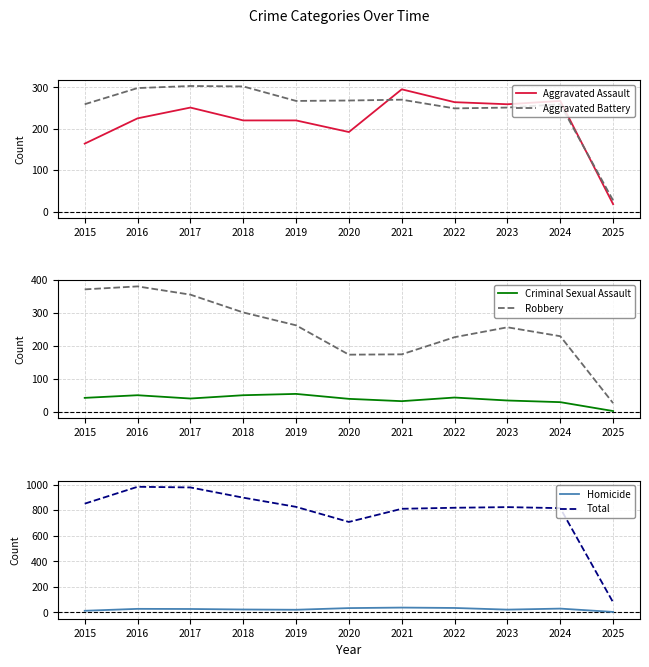

At which label is Robbery closest to 204?

2022